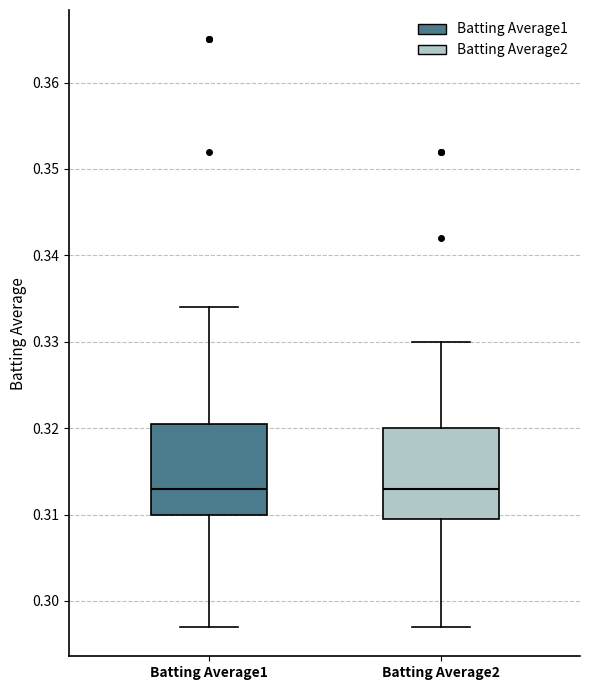

Reading left to right, transcribe this box plot: for each box, give where its median line is, the range the box spans, and where its two whiskers end, as read against the y-axis. The values are not printed on the chart, so give them approximately, as read against the axis.

Batting Average1: median 0.313, box 0.310 to 0.321, whiskers 0.297 to 0.334
Batting Average2: median 0.313, box 0.310 to 0.320, whiskers 0.297 to 0.330